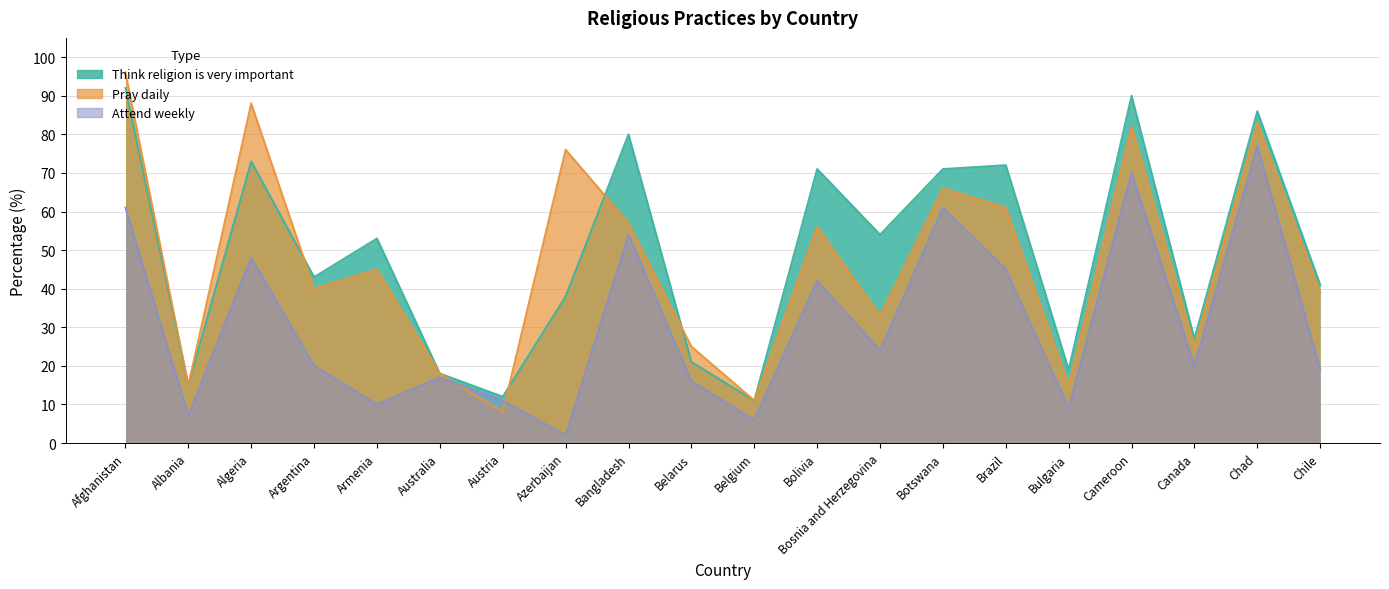

Between Belgium and Chad, which is larger?

Chad